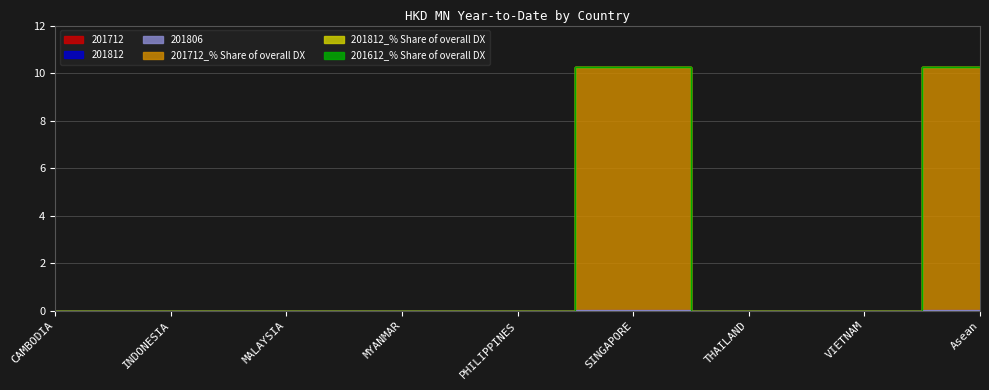

Is the value of 201712_% Share of overall DX at Asean greater than the value of 201712 at MALAYSIA?

Yes